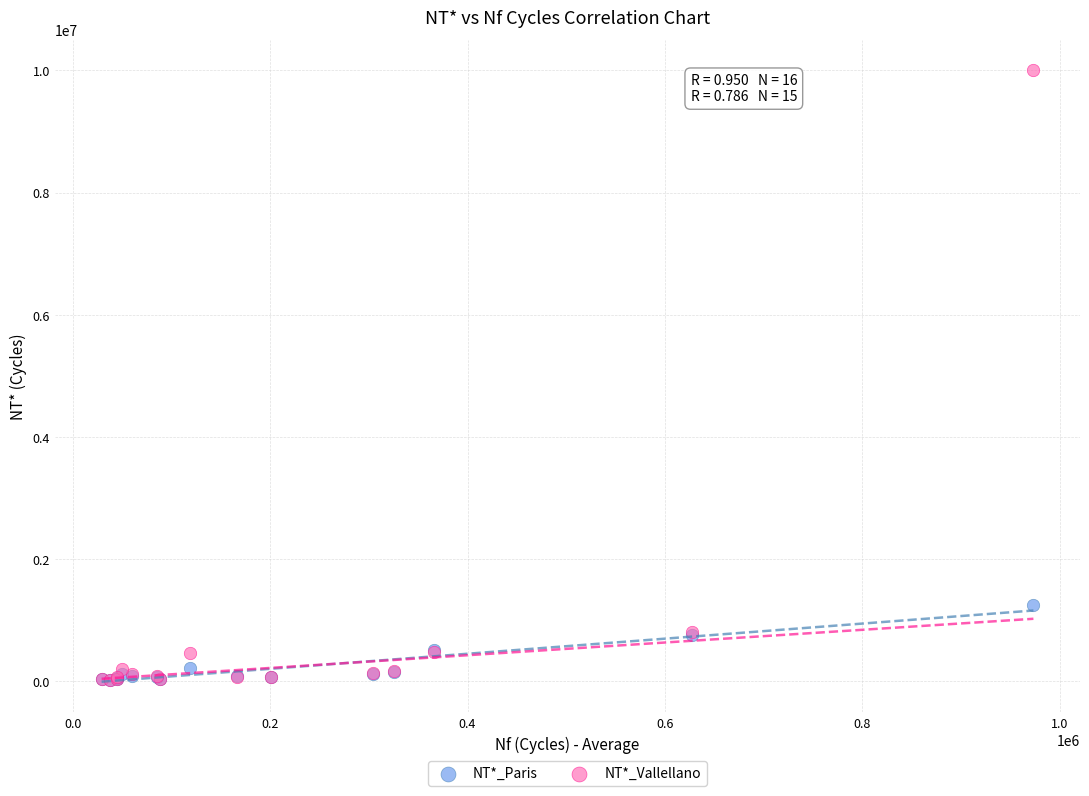

In the NT*_Vallellano series, what Y value is closest to 5011163?

808500